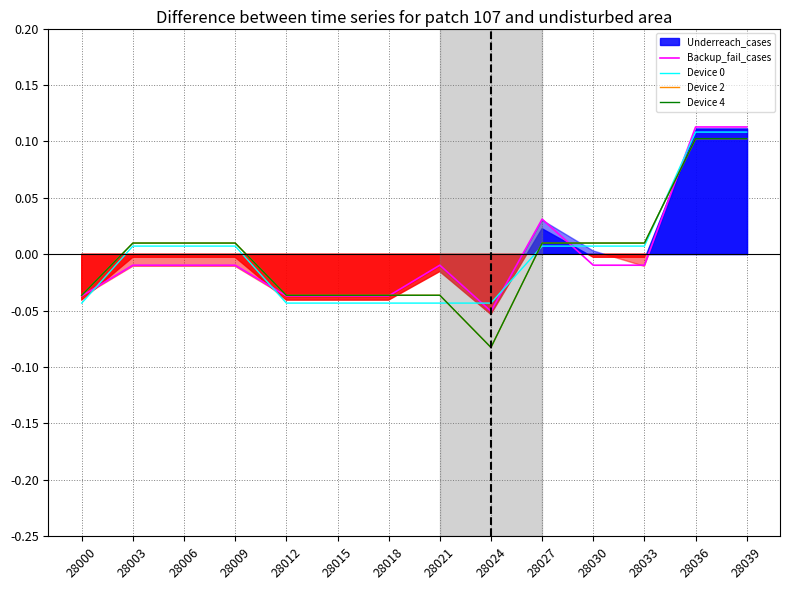

The Device 2 series shows -0.0 at 28012. True or false?

True